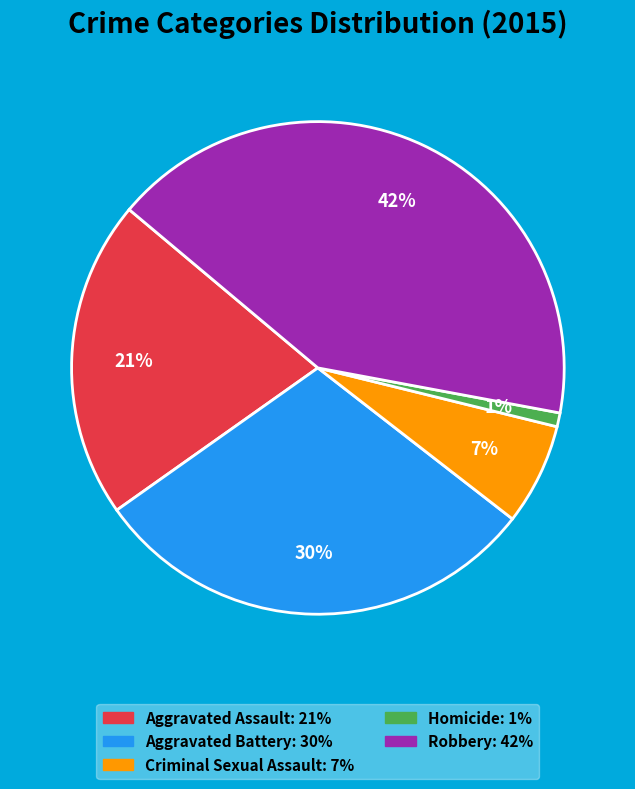

Which slice is the largest?

Robbery